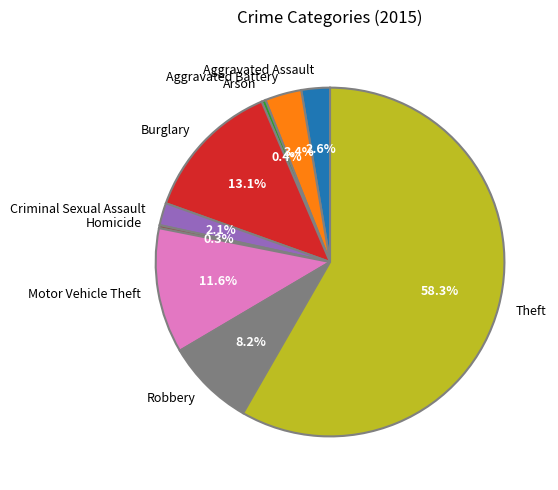

Combined, what portion of the pie is Criminal Sexual Assault and Arson?

2.5%